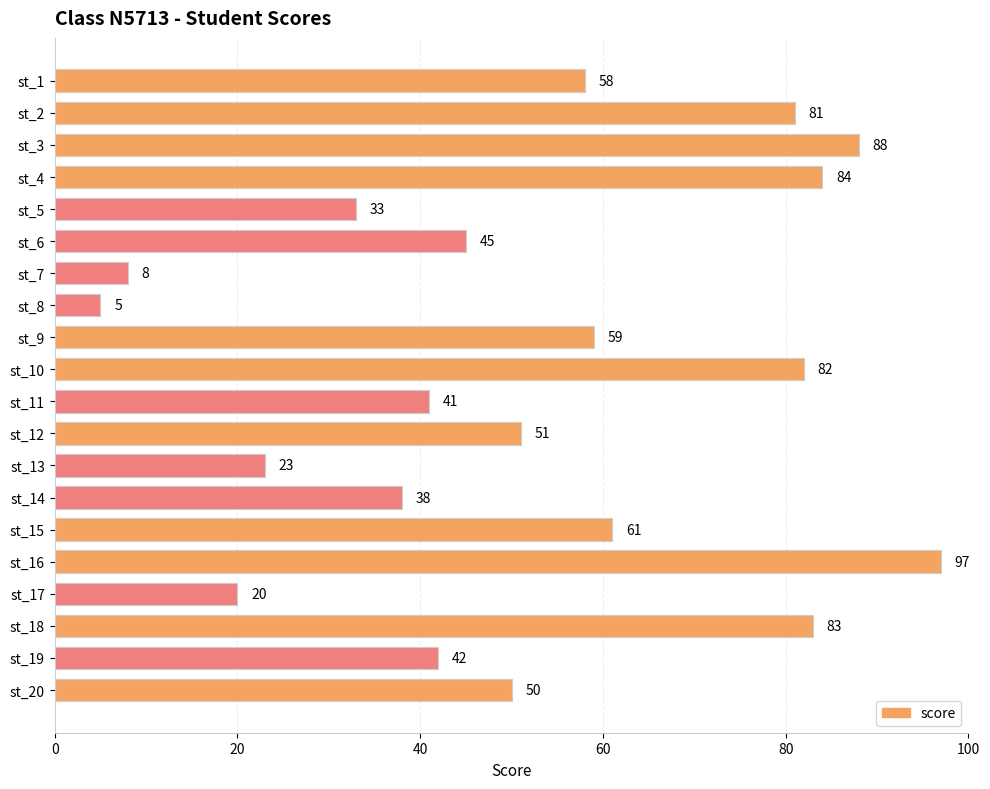

Which category has the lowest value across all series?

st_8